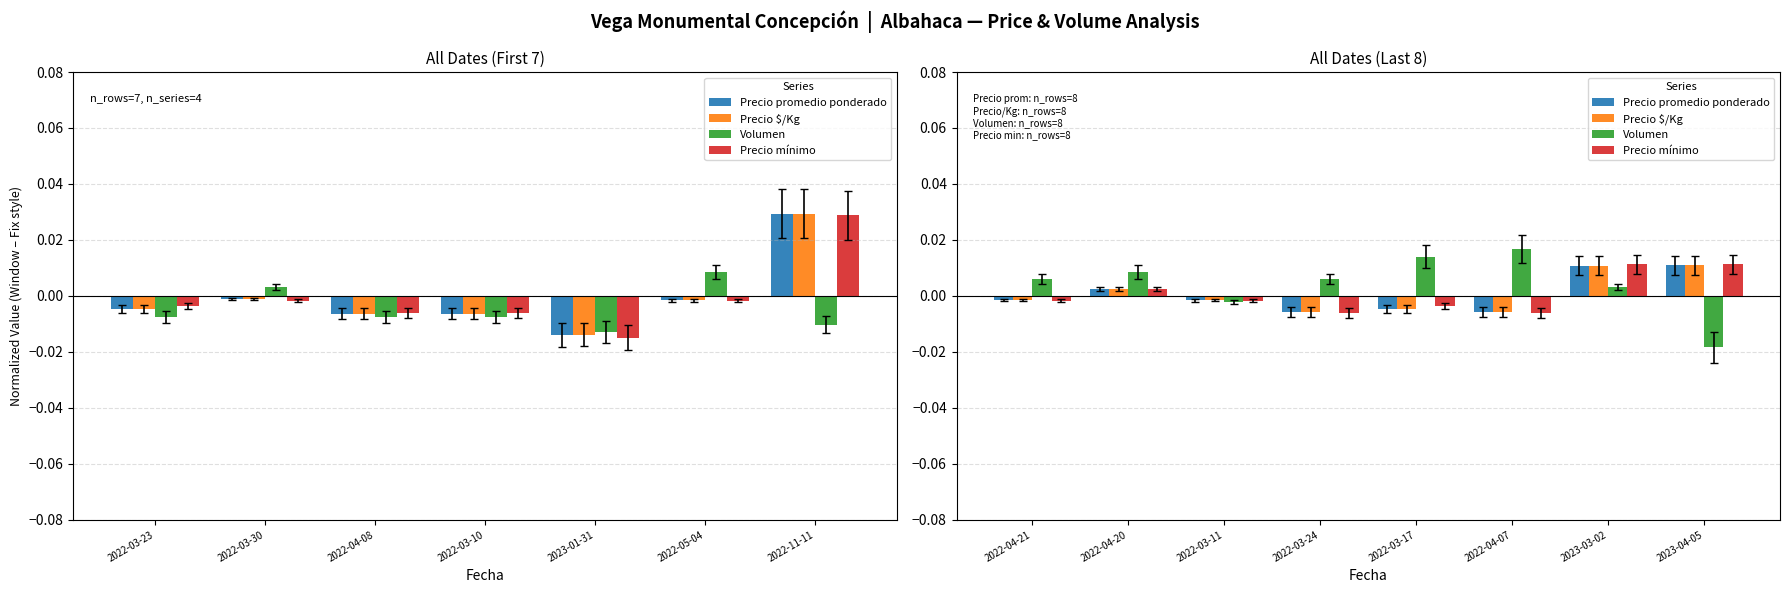

What is the label of the 1st bar from the left?

2022-04-21